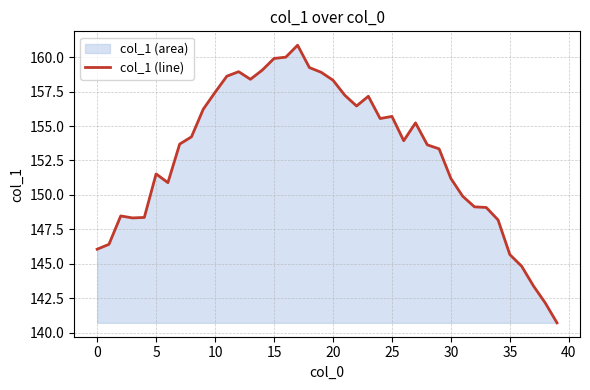

The chart shows a value of 155.5 at 24. True or false?

True